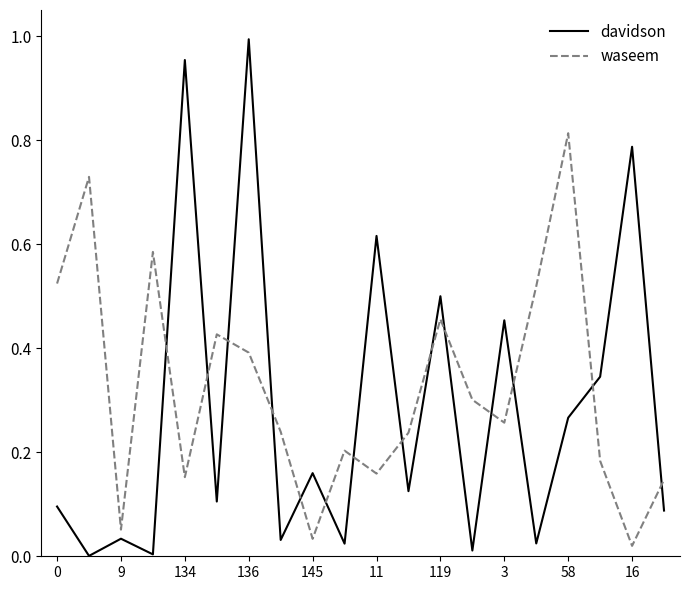

Rank the series by their maximum value, from highest to lowest.

davidson, waseem